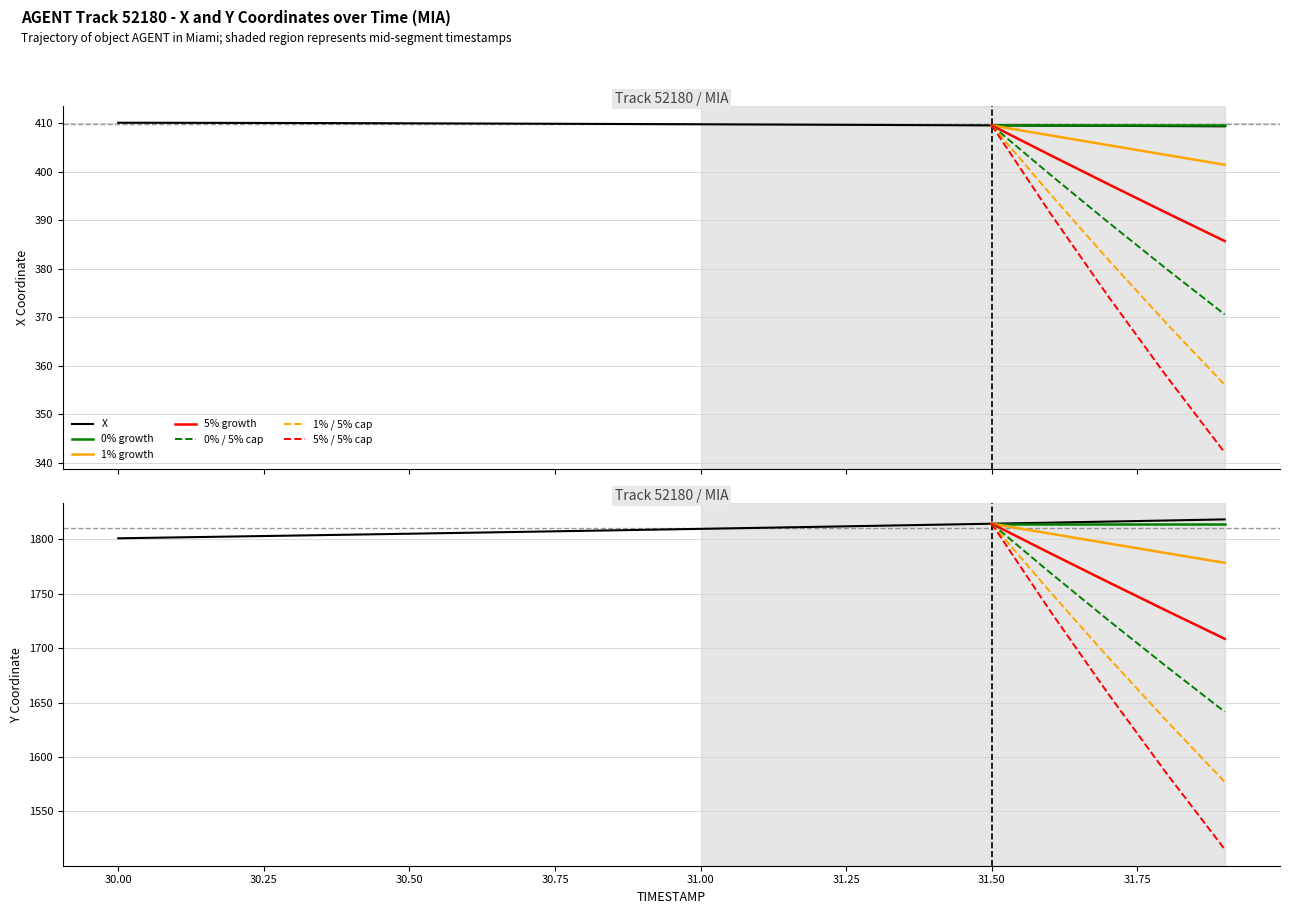

What is the minimum value shown in the chart?

409.4